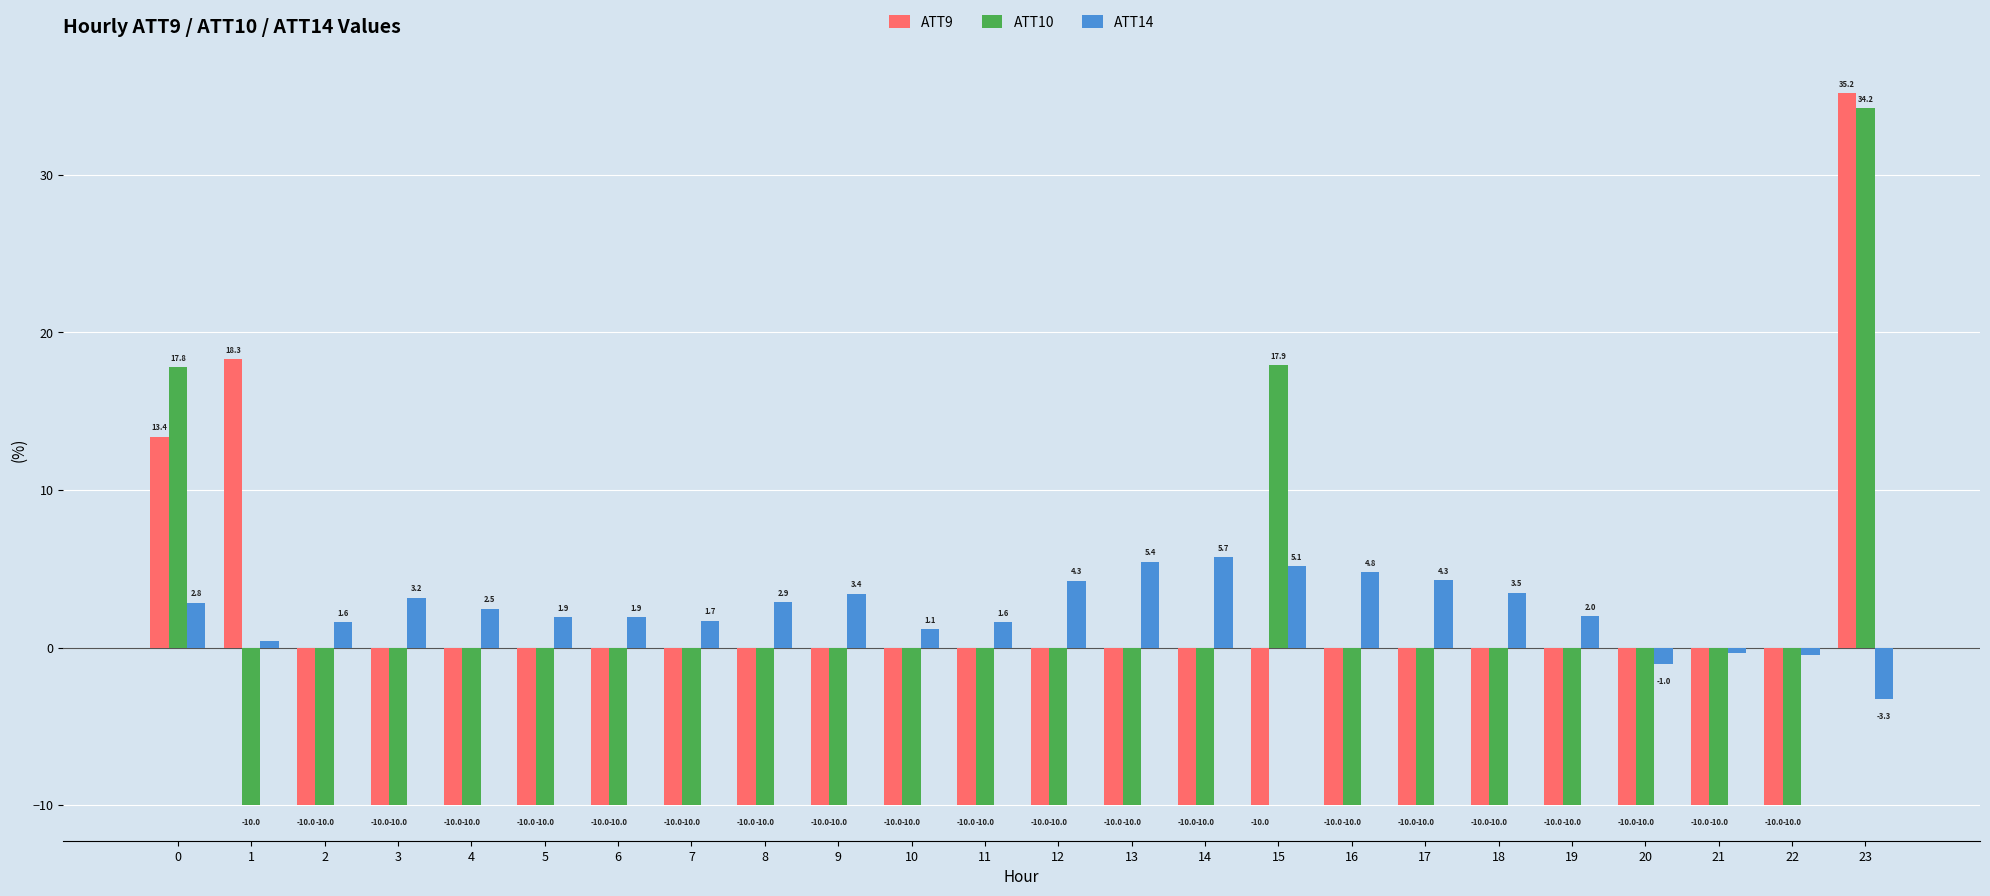

List the series in order of their peak value, lowest first.

ATT14, ATT10, ATT9